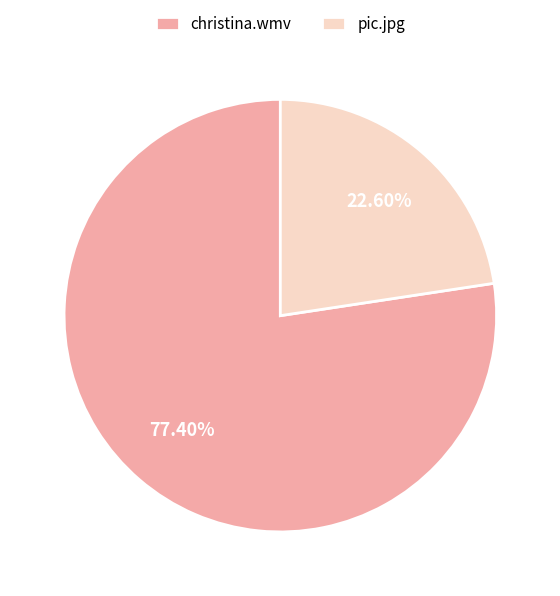

Which slice represents more than half of the pie?

christina.wmv